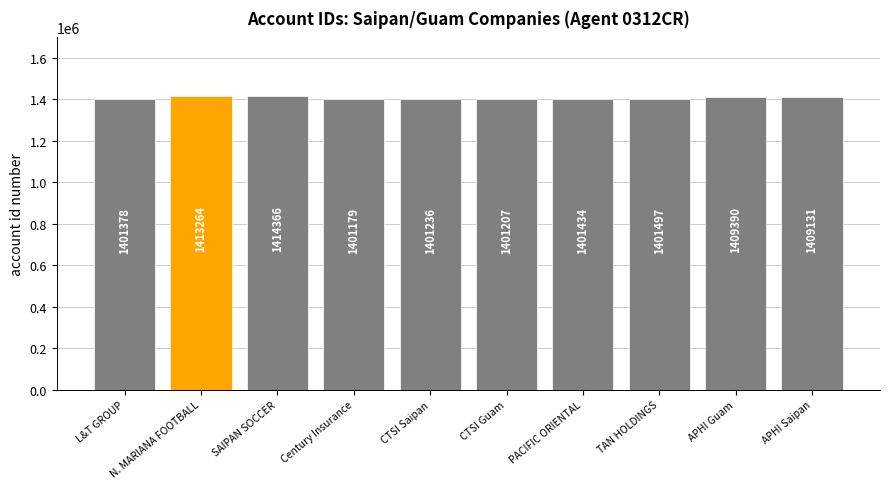

True or false: the data shows 2072083 at Century Insurance.

False